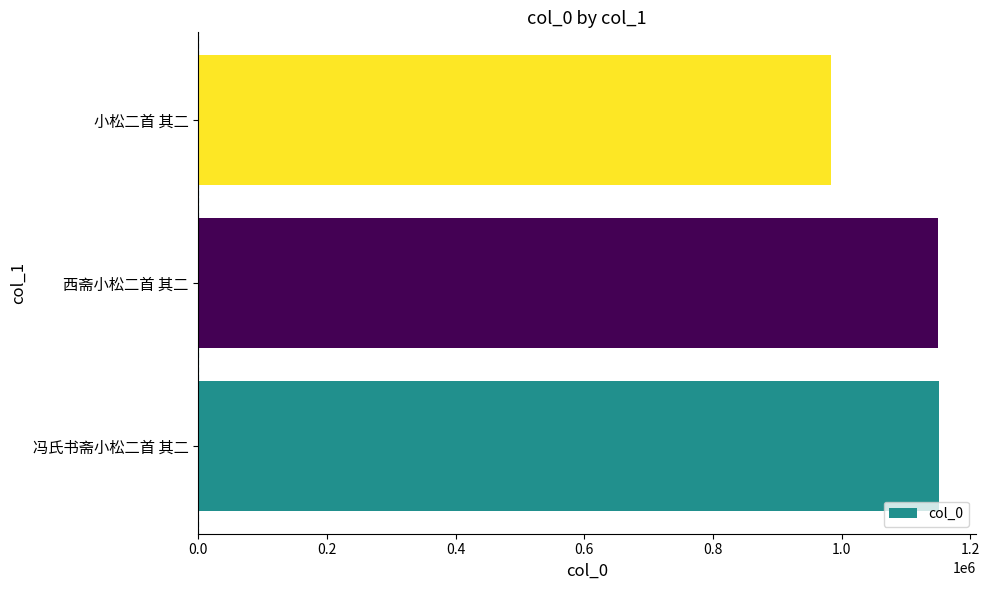

True or false: the data shows 1471574 at 小松二首 其二.

False